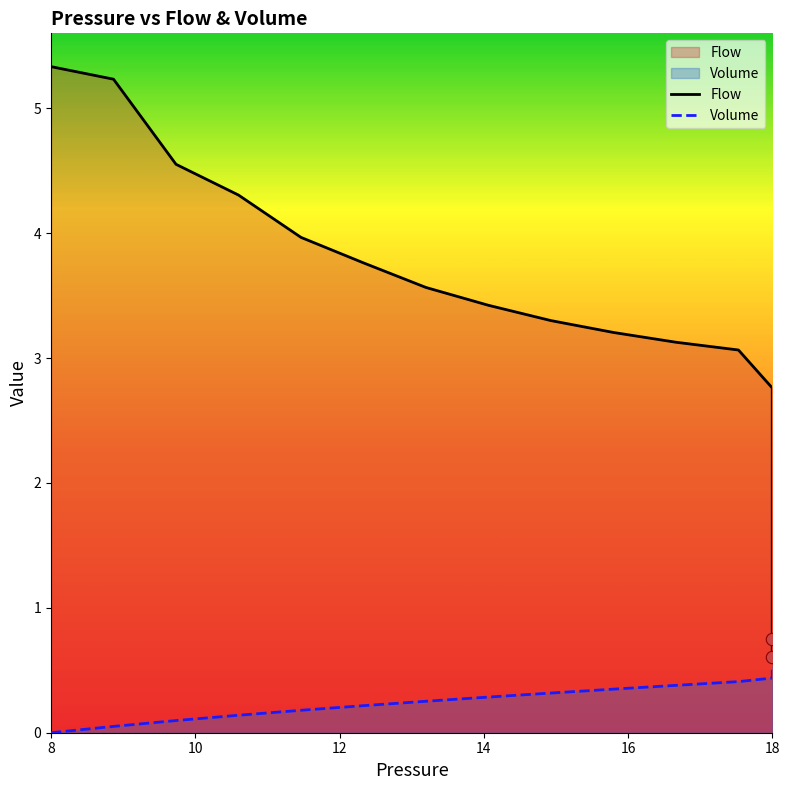

Which series contains the highest Y value?

Flow